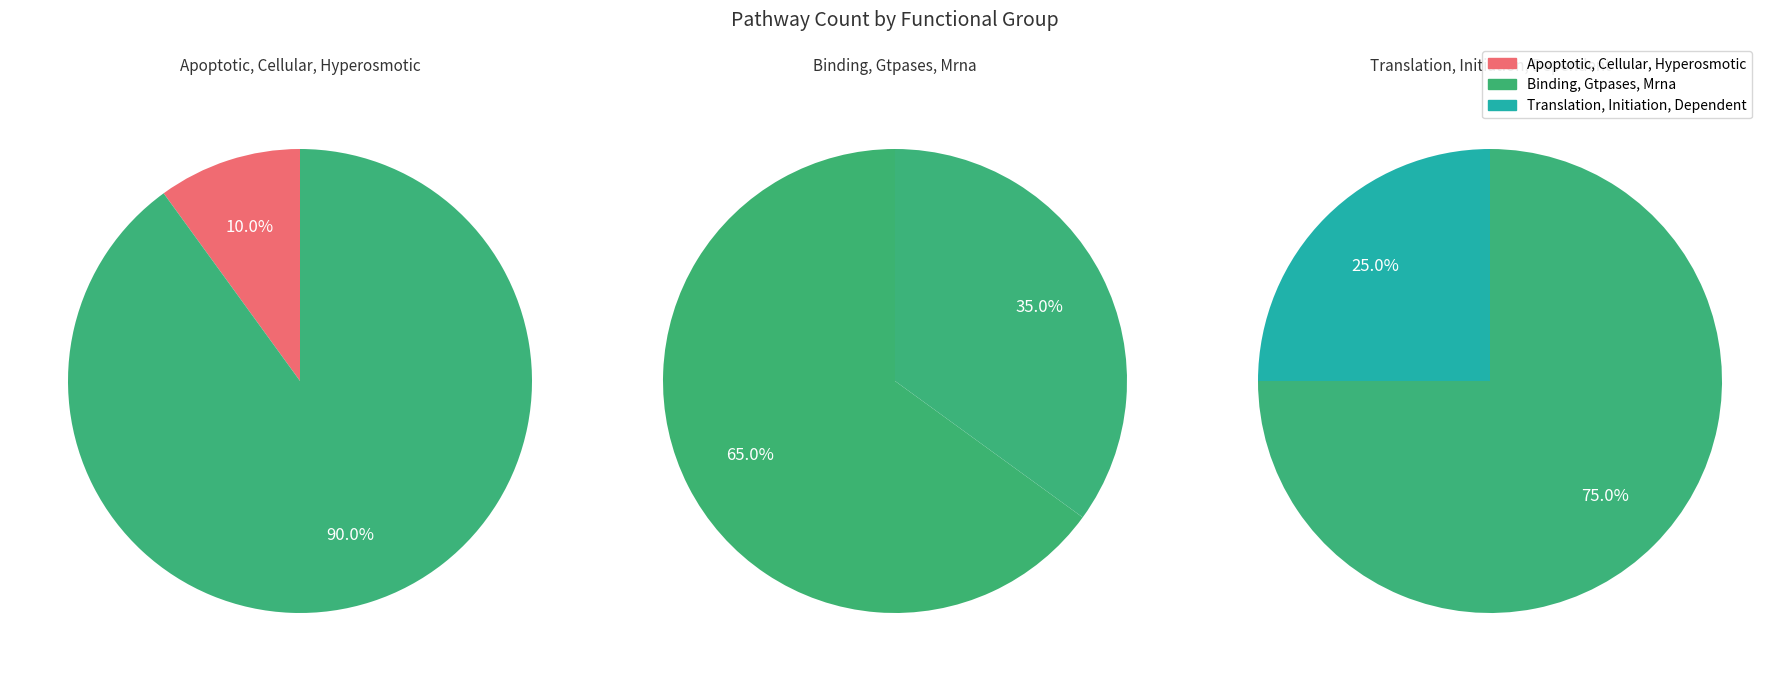

True or false: Translation, Initiation, Dependent accounts for 37% of the total.

False